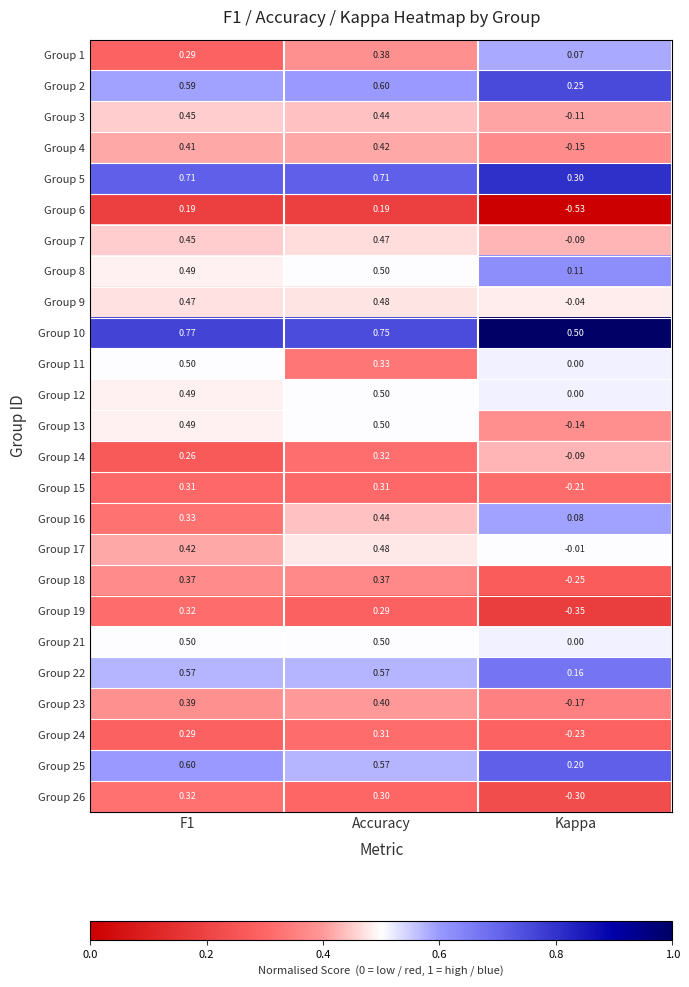

Is the value of Group 25 at Accuracy greater than the value of Group 14 at Accuracy?

Yes